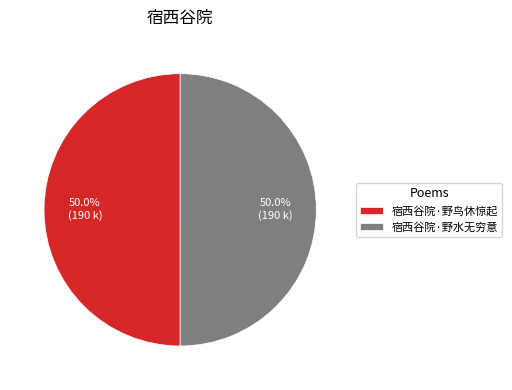

Combined, do 宿西谷院·野鸟休惊起 and 宿西谷院·野水无穷意 account for over 50%?

Yes